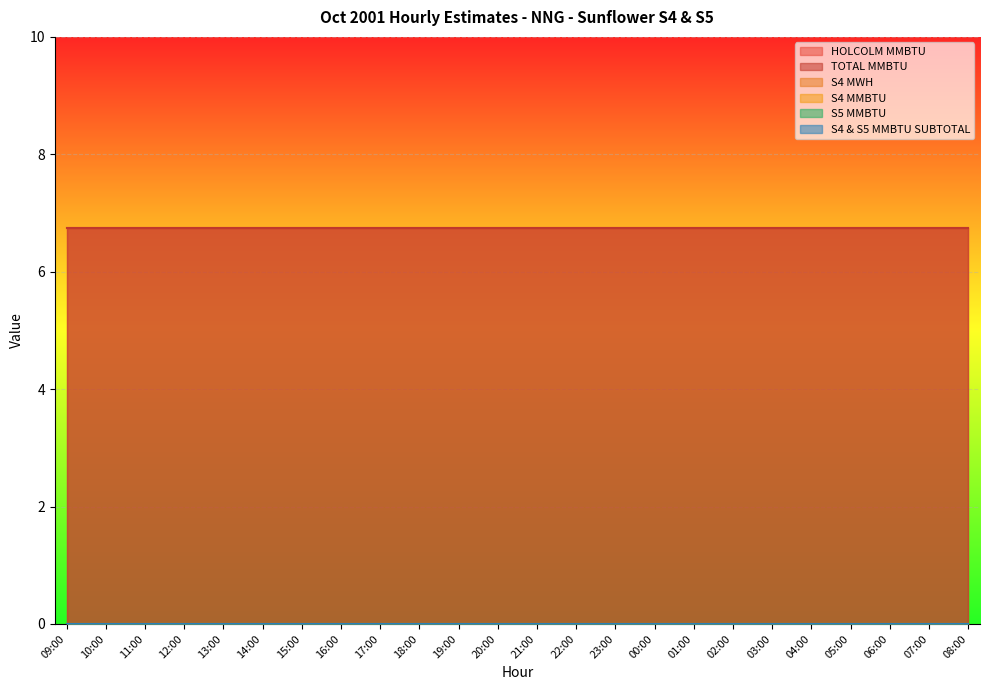

Reading left to right, transcribe all the data shown in this chart.

HOLCOLM MMBTU: 6.8	6.8	6.8	6.8	6.8	6.8	6.8	6.8	6.8	6.8	6.8	6.8	6.8	6.8	6.8	6.8	6.8	6.8	6.8	6.8	6.8	6.8	6.8	6.8
TOTAL MMBTU: 6.8	6.8	6.8	6.8	6.8	6.8	6.8	6.8	6.8	6.8	6.8	6.8	6.8	6.8	6.8	6.8	6.8	6.8	6.8	6.8	6.8	6.8	6.8	6.8
S4 MWH: 0.0	0.0	0.0	0.0	0.0	0.0	0.0	0.0	0.0	0.0	0.0	0.0	0.0	0.0	0.0	0.0	0.0	0.0	0.0	0.0	0.0	0.0	0.0	0.0
S4 MMBTU: 0.0	0.0	0.0	0.0	0.0	0.0	0.0	0.0	0.0	0.0	0.0	0.0	0.0	0.0	0.0	0.0	0.0	0.0	0.0	0.0	0.0	0.0	0.0	0.0
S5 MMBTU: 0.0	0.0	0.0	0.0	0.0	0.0	0.0	0.0	0.0	0.0	0.0	0.0	0.0	0.0	0.0	0.0	0.0	0.0	0.0	0.0	0.0	0.0	0.0	0.0
S4 & S5 MMBTU SUBTOTAL: 0.0	0.0	0.0	0.0	0.0	0.0	0.0	0.0	0.0	0.0	0.0	0.0	0.0	0.0	0.0	0.0	0.0	0.0	0.0	0.0	0.0	0.0	0.0	0.0